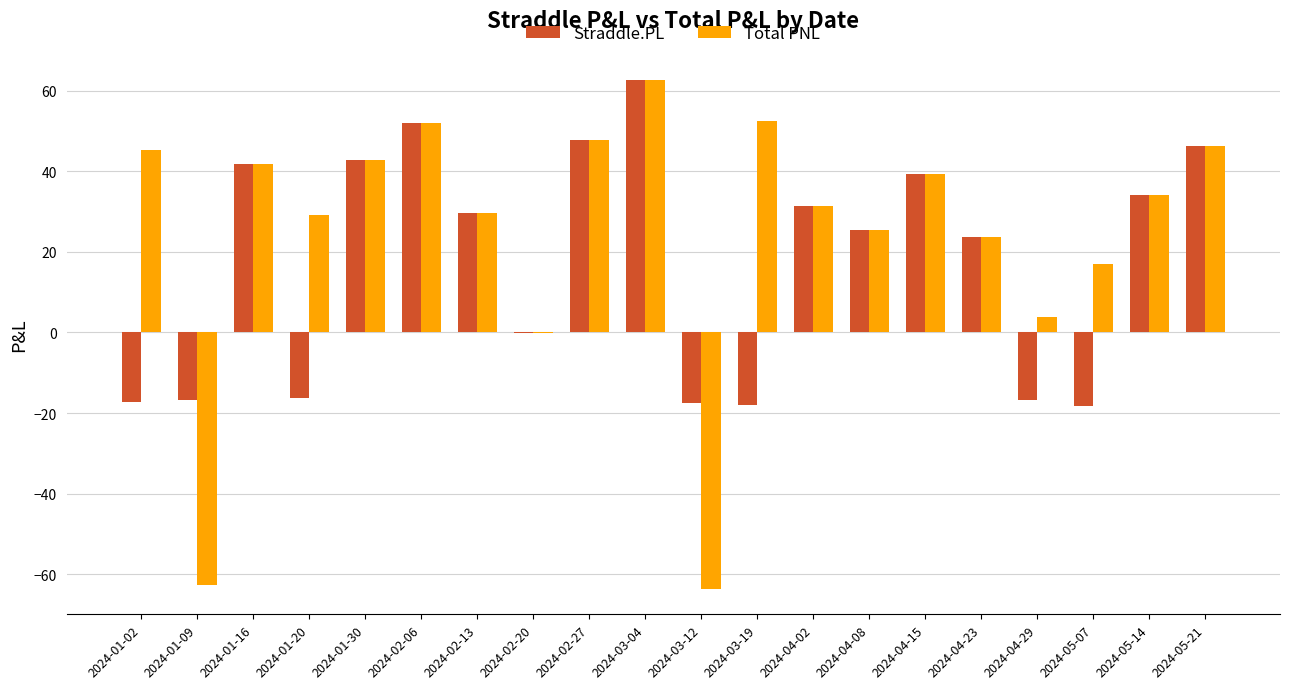

What is the maximum value shown in the chart?

62.6